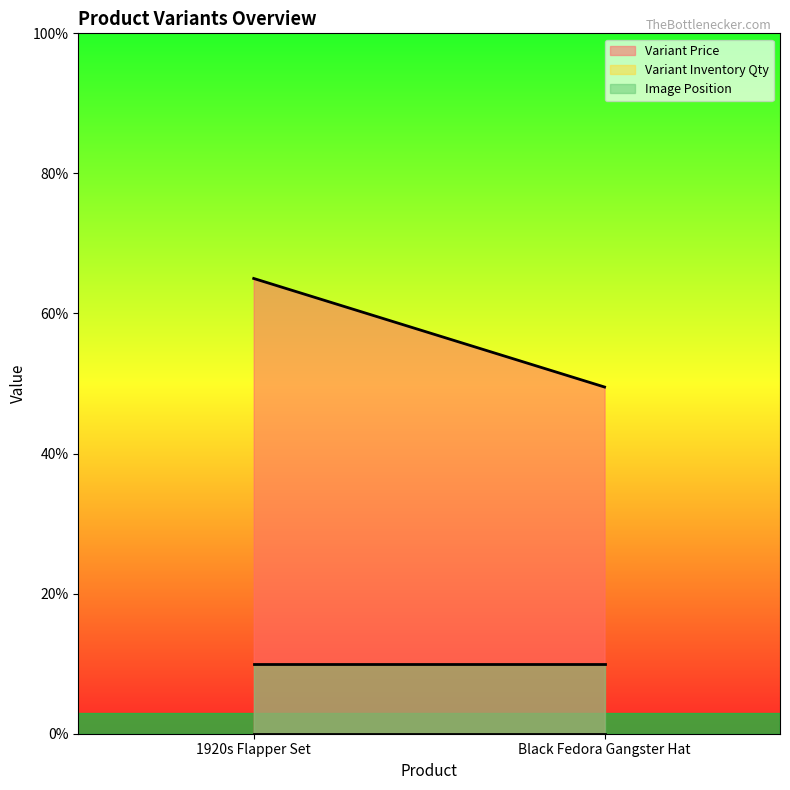

What is the sum of the Variant Price values at Black Fedora Gangster Hat and 1920s Flapper Set?

11.4